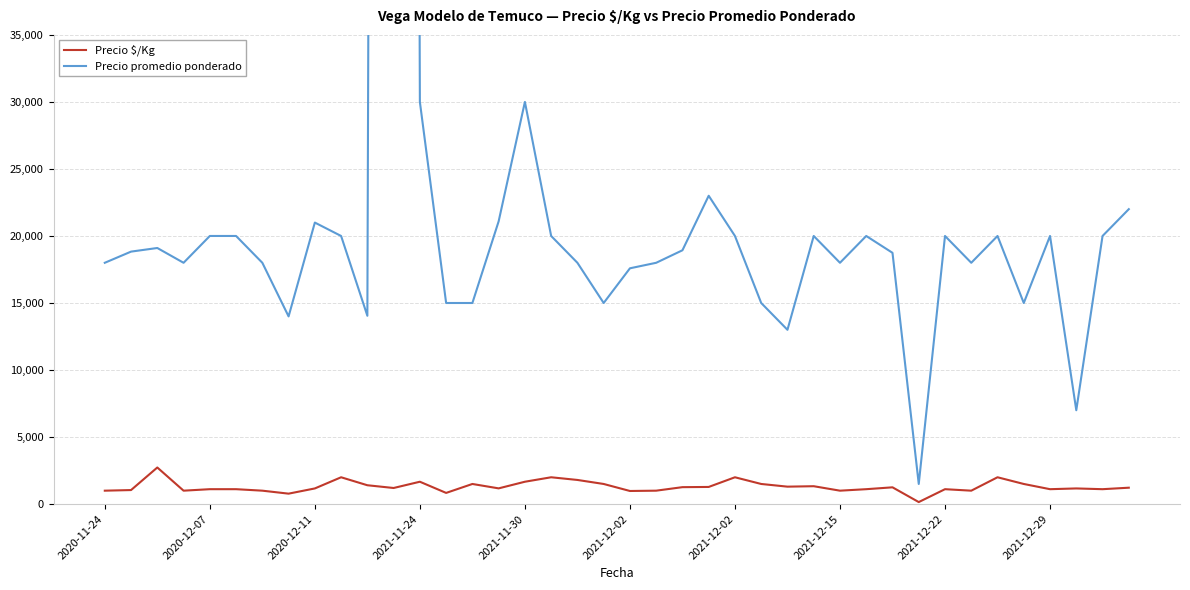

Is it true that Precio $/Kg equals 1167 at 2020-12-11?

True